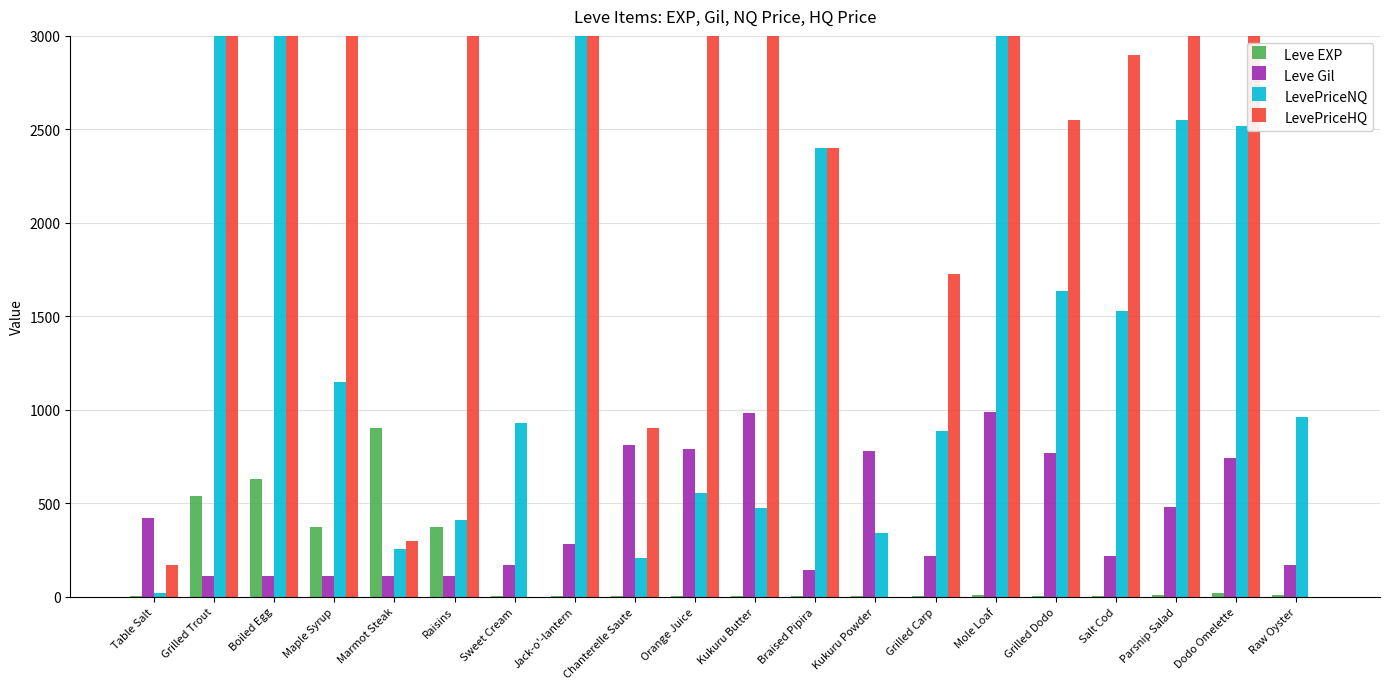

At which category is the sum across all series the highest?

Mole Loaf